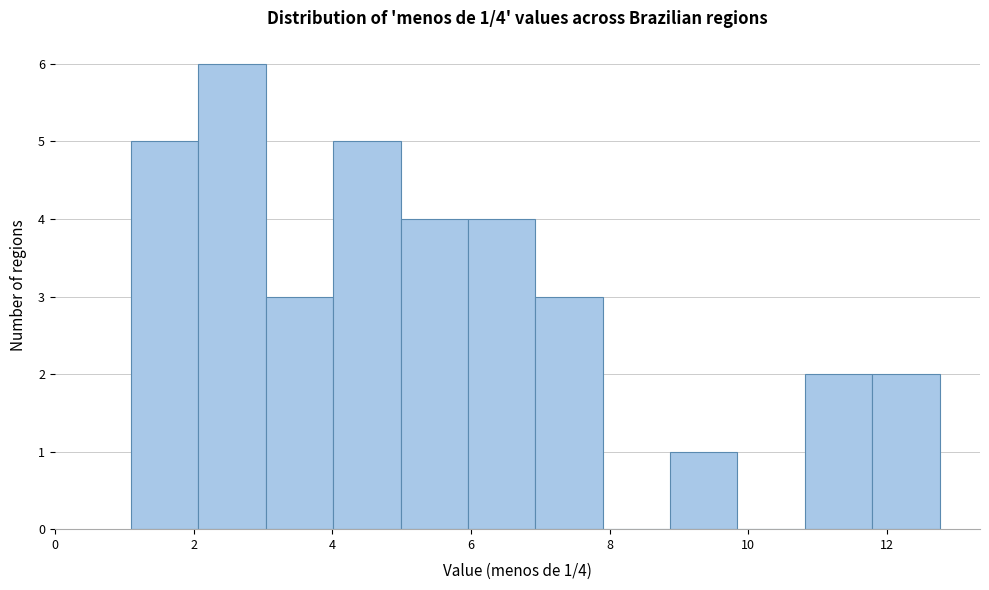

Over which range of the x-axis is the bar tallest?

2.0 to 3.0